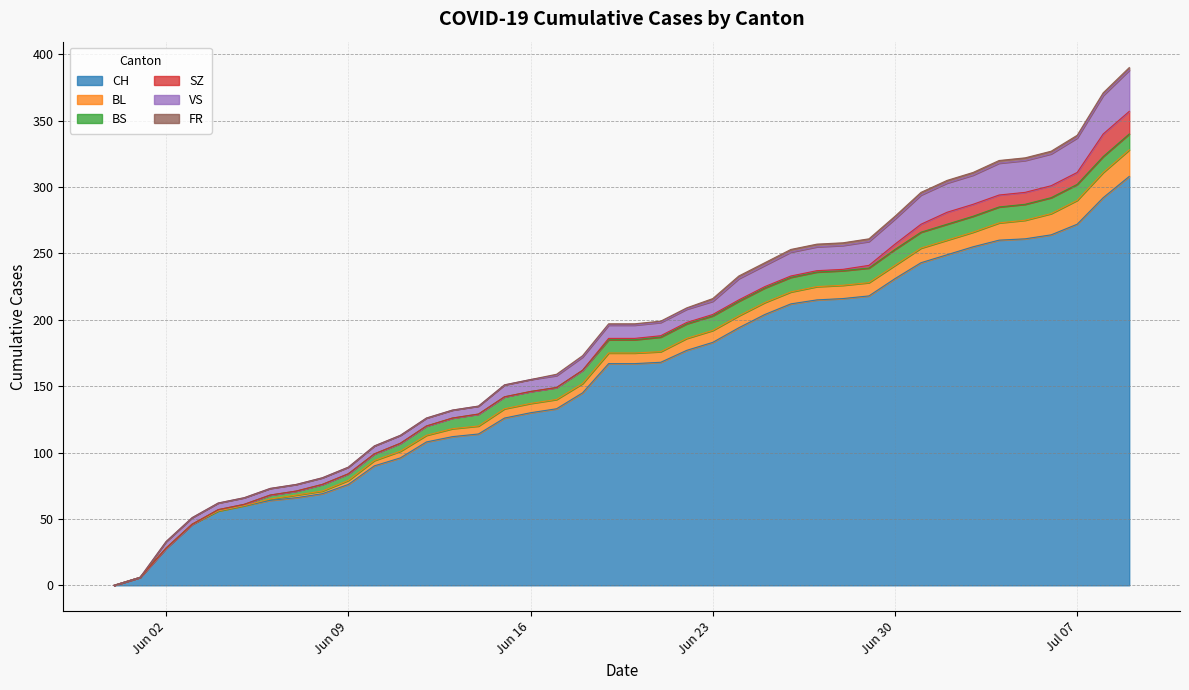

What is the difference between the maximum and minimum values in the BL series?

20